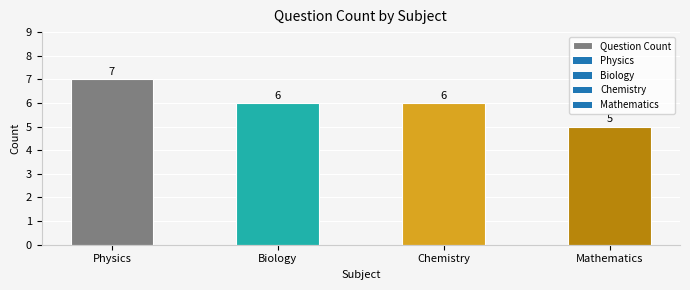

Reading left to right, transcribe all the data shown in this chart.

7	6	6	5